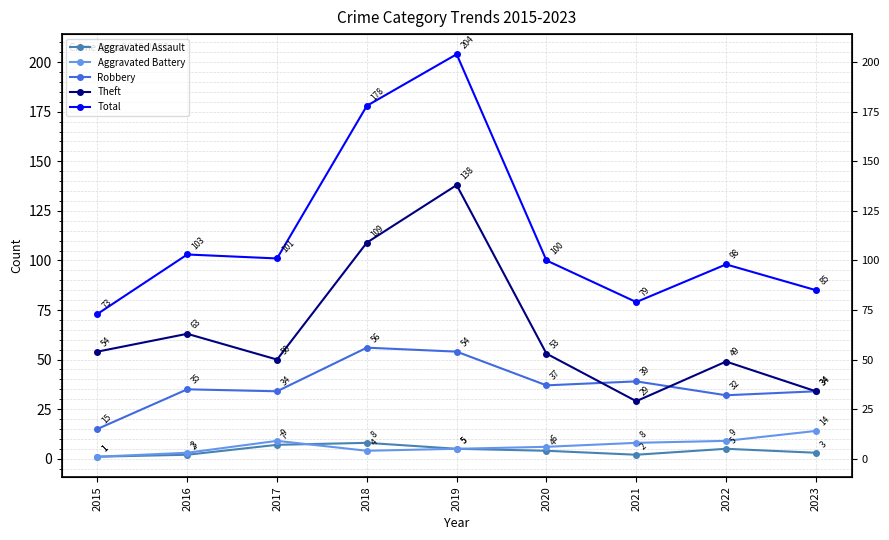

Is it true that Total equals 165 at 2020?

False